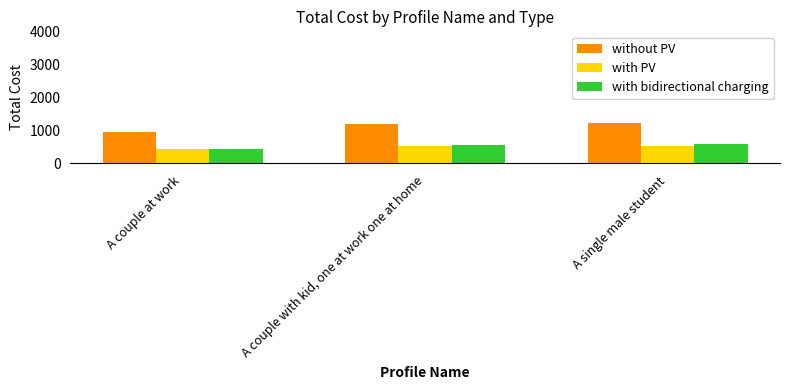

What is the difference between the highest and lowest values at A couple with kid, one at work one at home?

682.0